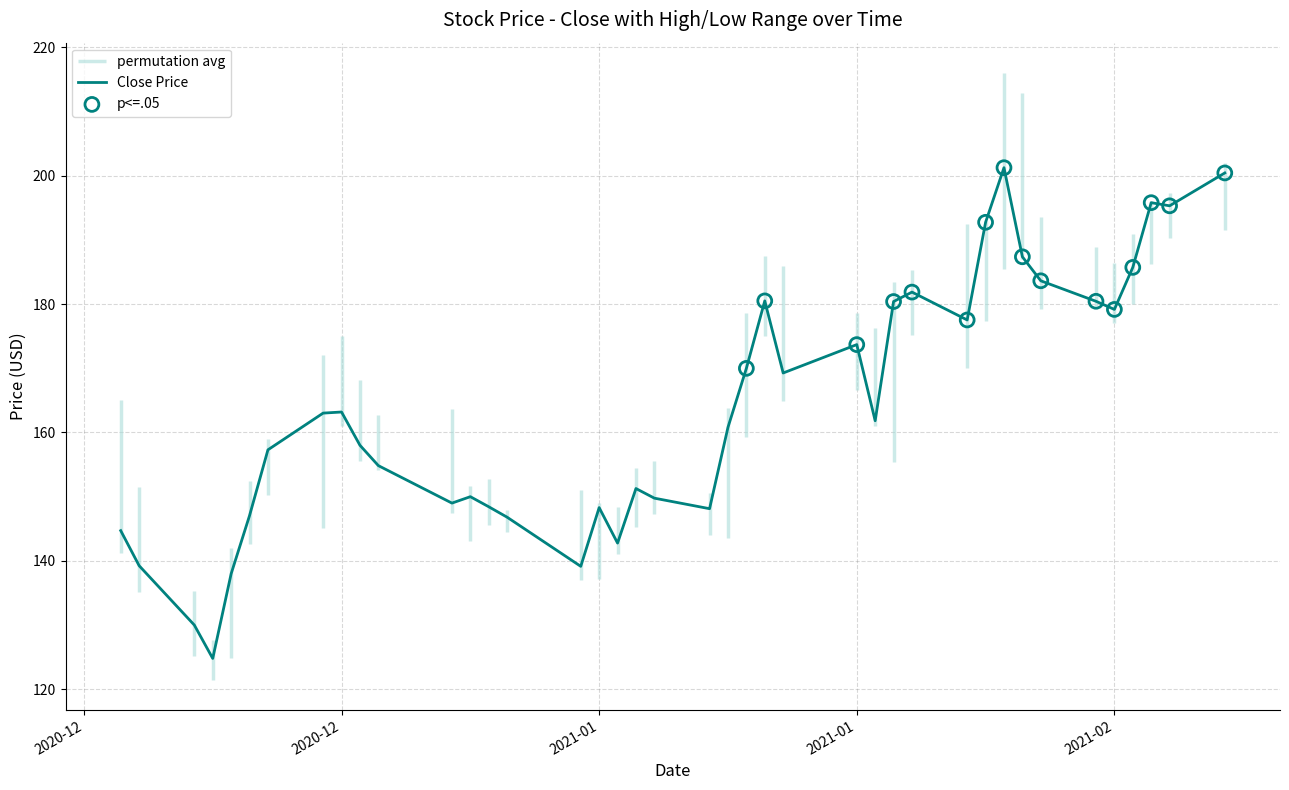

What is the change in value from 2021-01 to 35?

+49.2